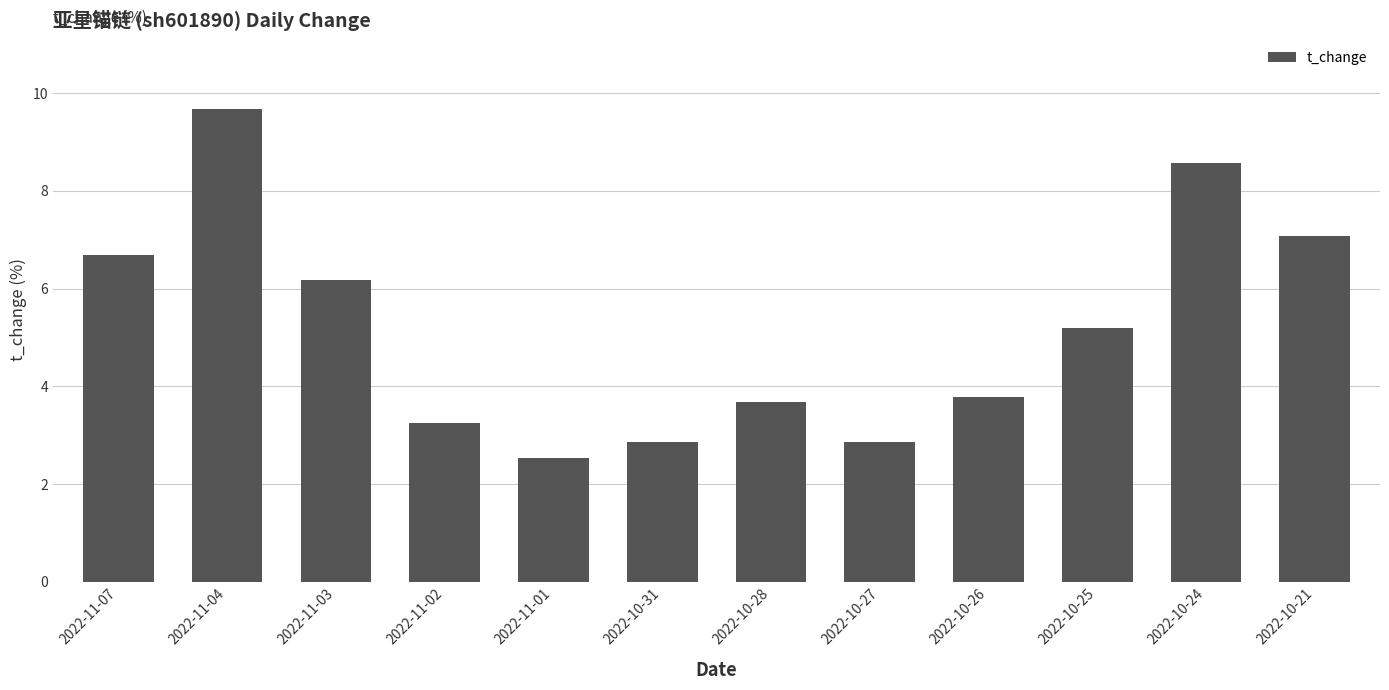

Is it true that the value at 2022-11-03 is 10.8?

False